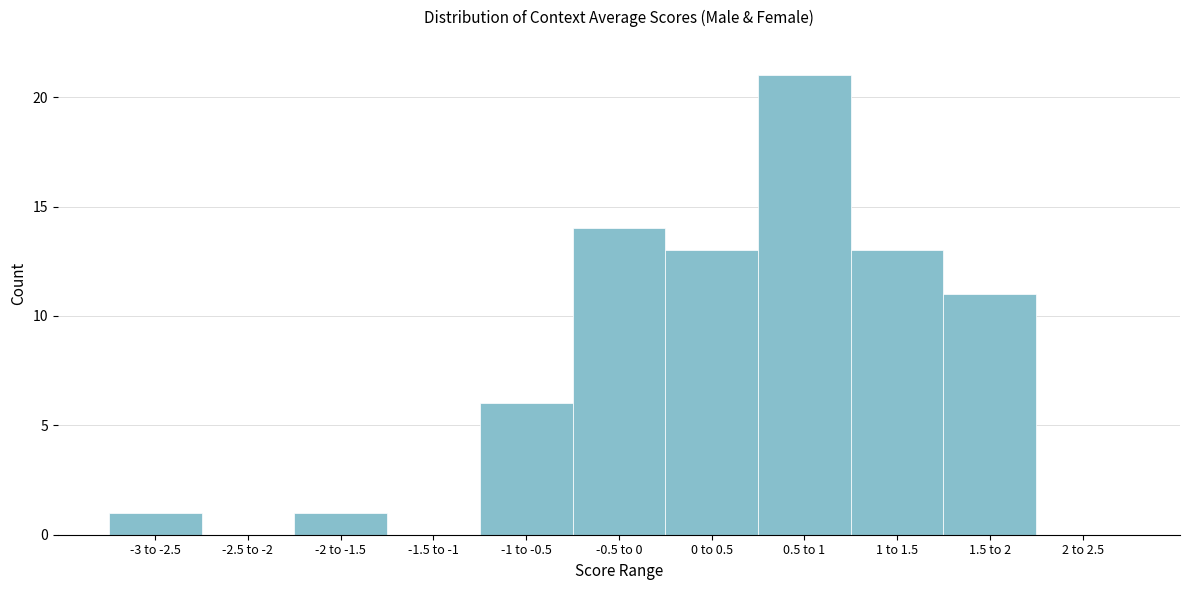

Reading left to right, extract all data points from this chart.

-3 to -2.5=1	-2.5 to -2=0	-2 to -1.5=1	-1.5 to -1=0	-1 to -0.5=6	-0.5 to 0=14	0 to 0.5=13	0.5 to 1=21	1 to 1.5=13	1.5 to 2=11	2 to 2.5=0